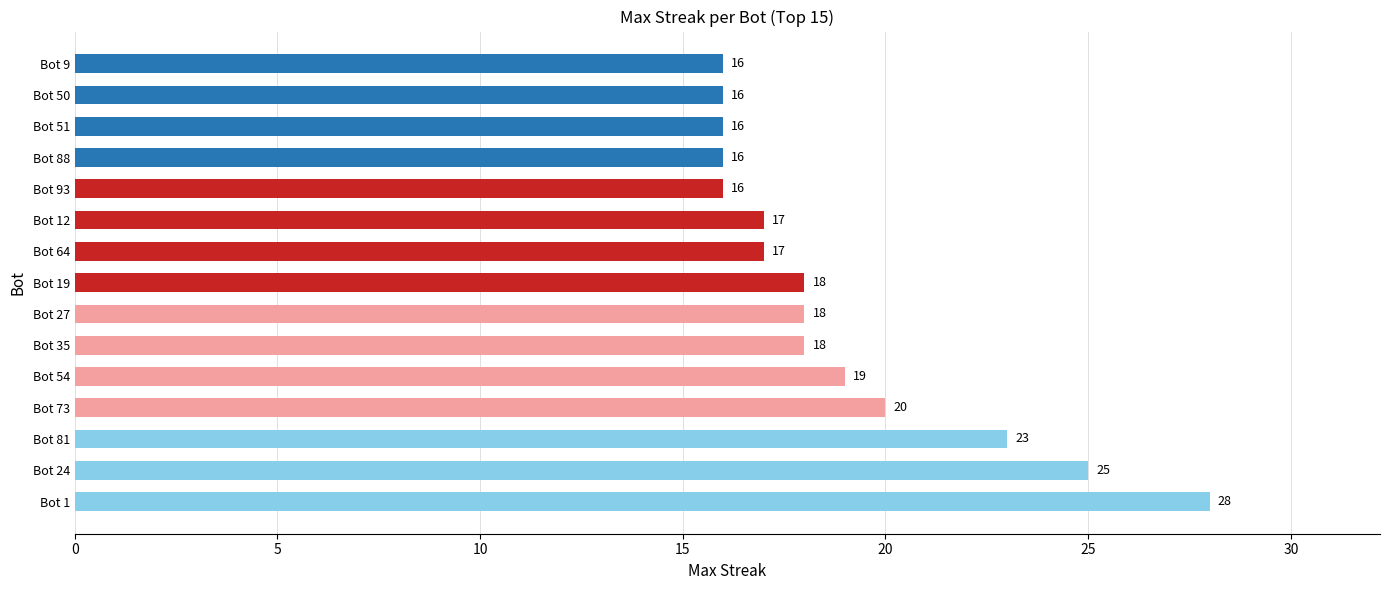

Where is the data nearest to the value 22?

Bot 81